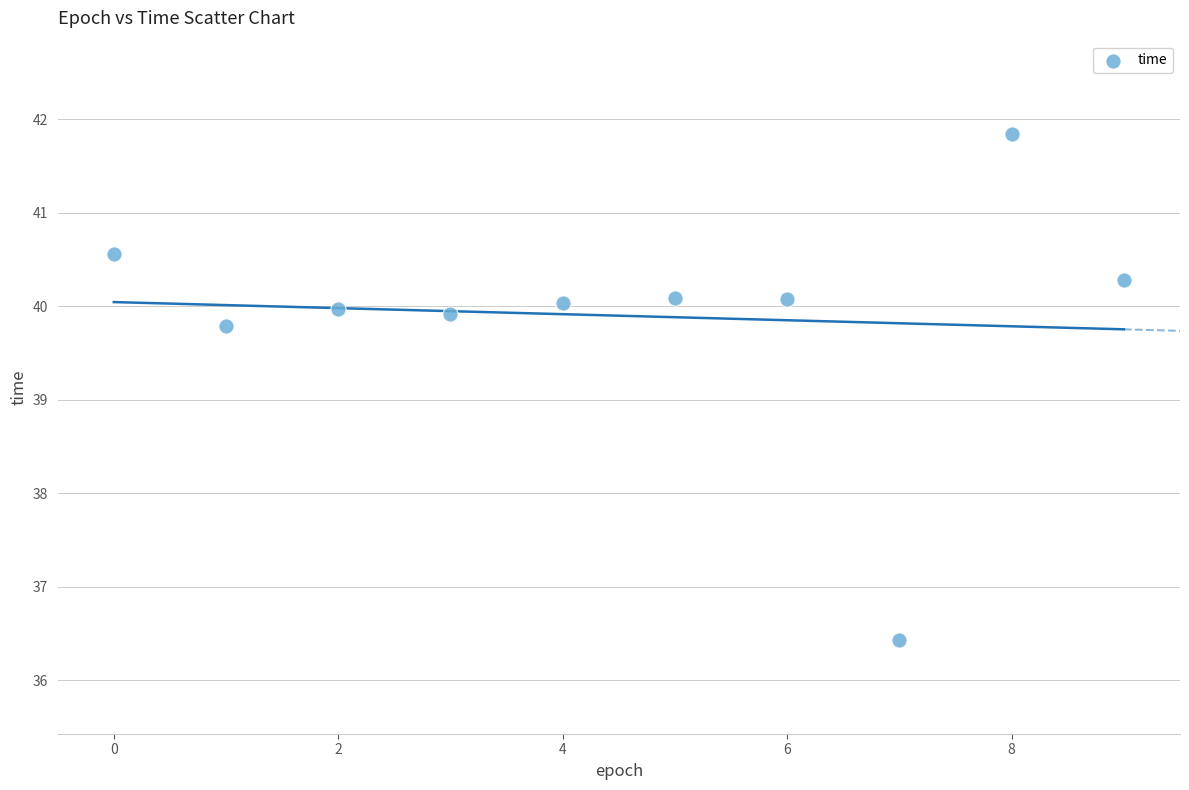

What is the range of Y values (max minus min)?

5.4